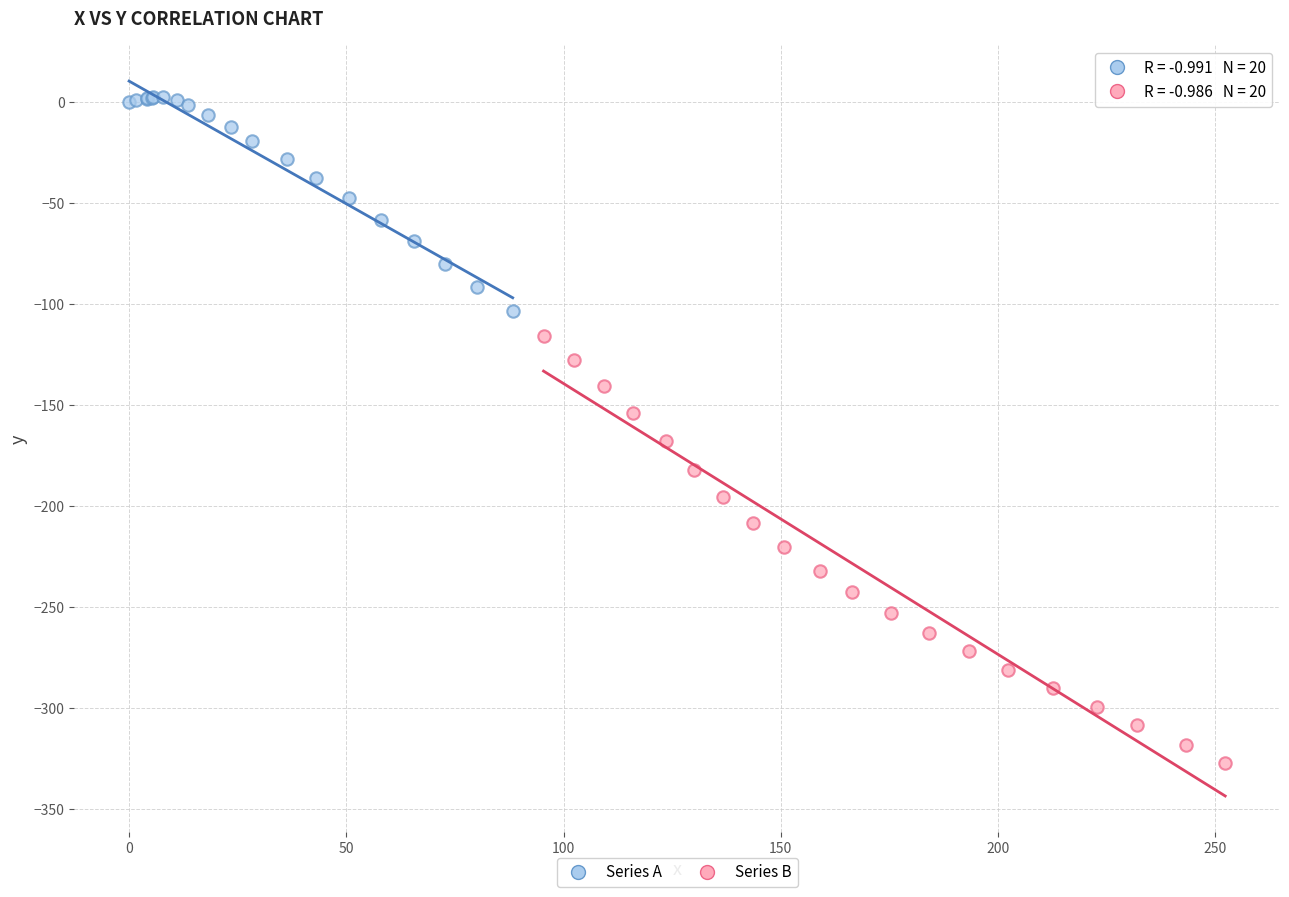

Which series reaches the maximum Y coordinate?

Series A